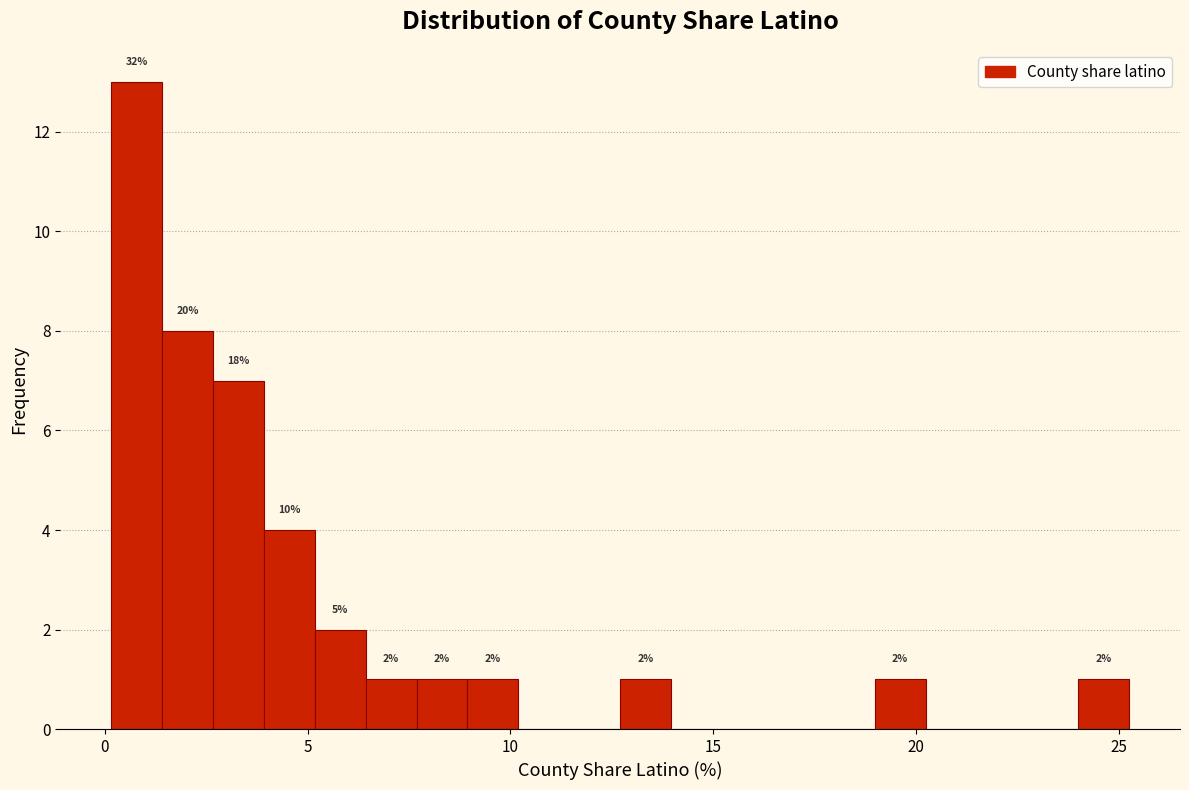

Read against the x-axis, roughly where is the centre of the tallest bar?

1.0